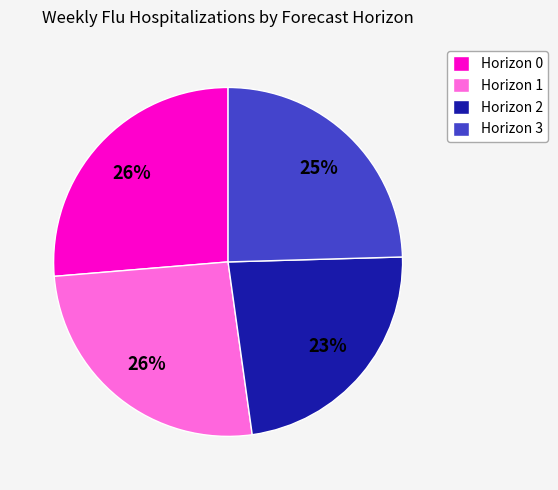

To the nearest percent, what is the combined percentage of Horizon 3 and Horizon 0?

51%